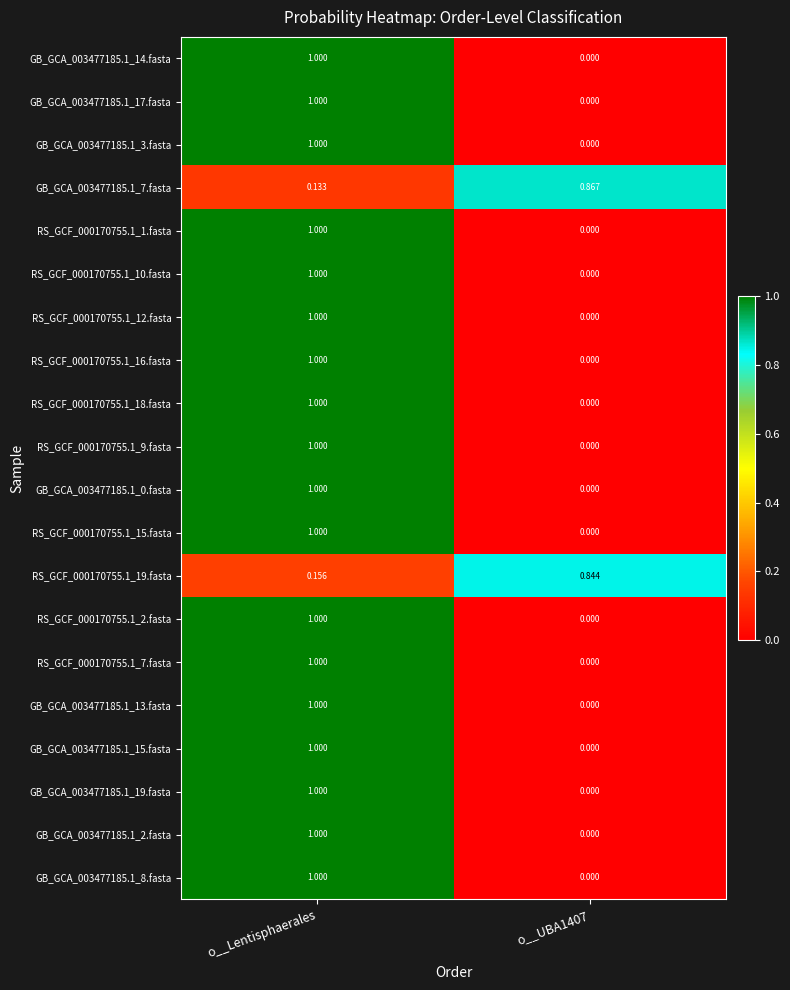

At which category is the sum across all series the highest?

o__Lentisphaerales